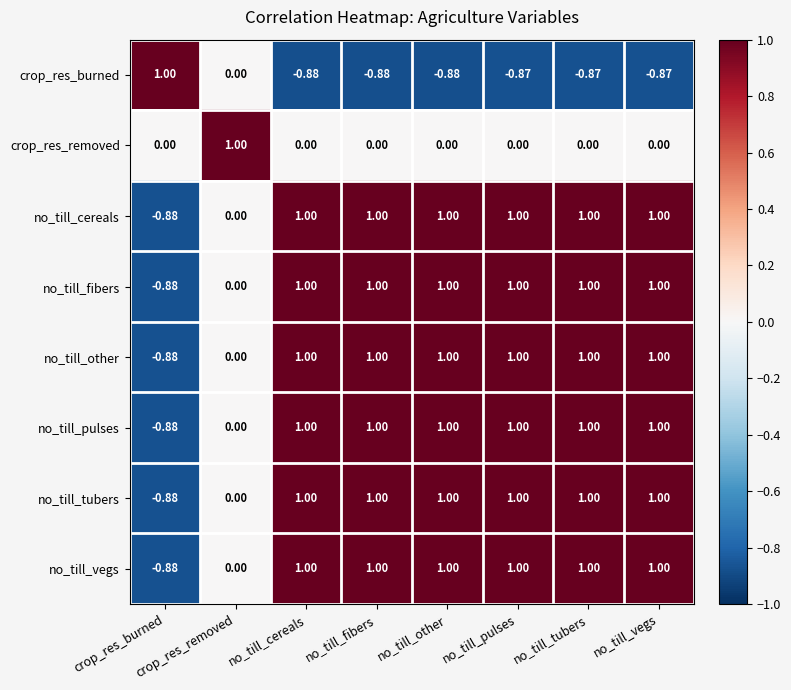

Where is no_till_tubers nearest to the value 0?

crop_res_removed